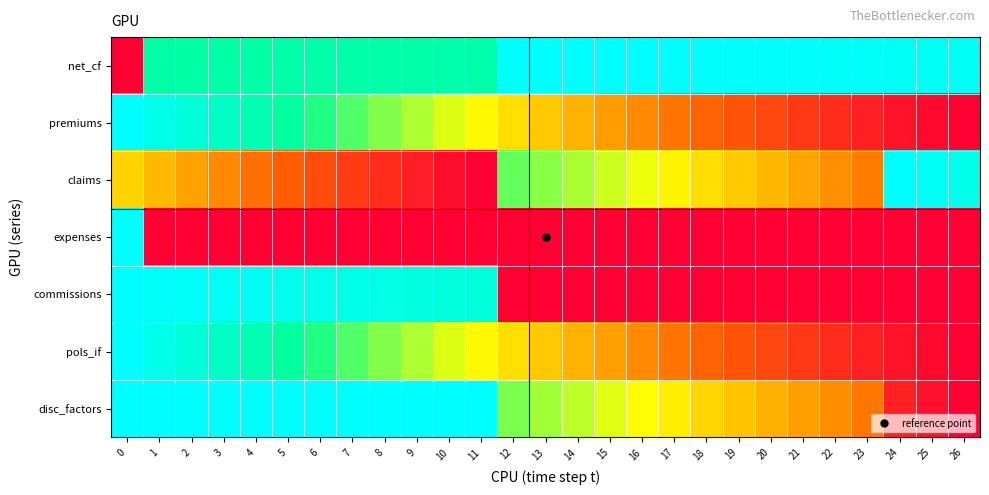

How many distinct data groups are displayed?

7